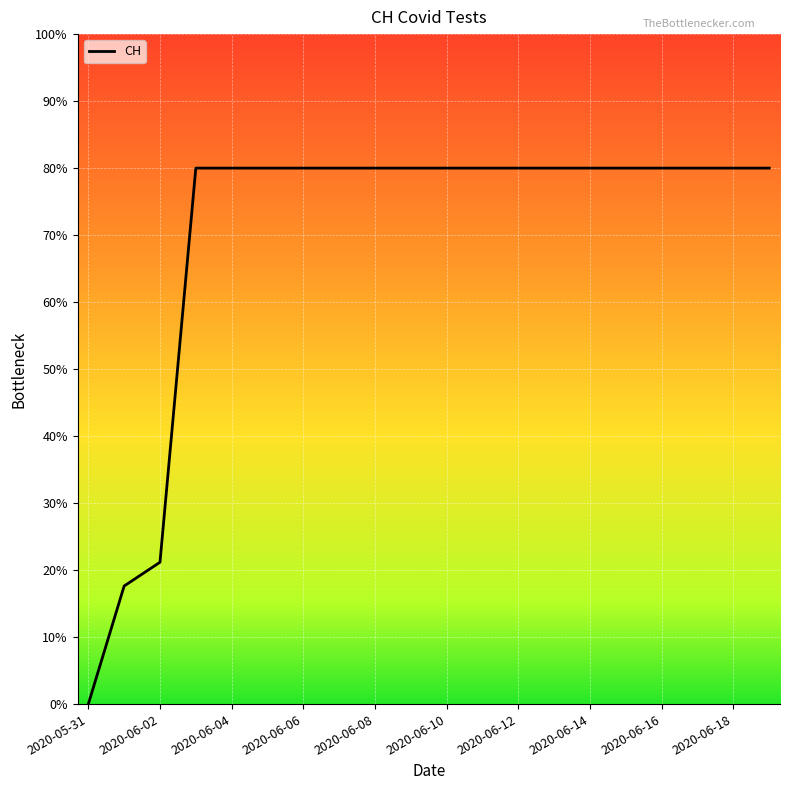

Does the chart have visible grid lines?

Yes